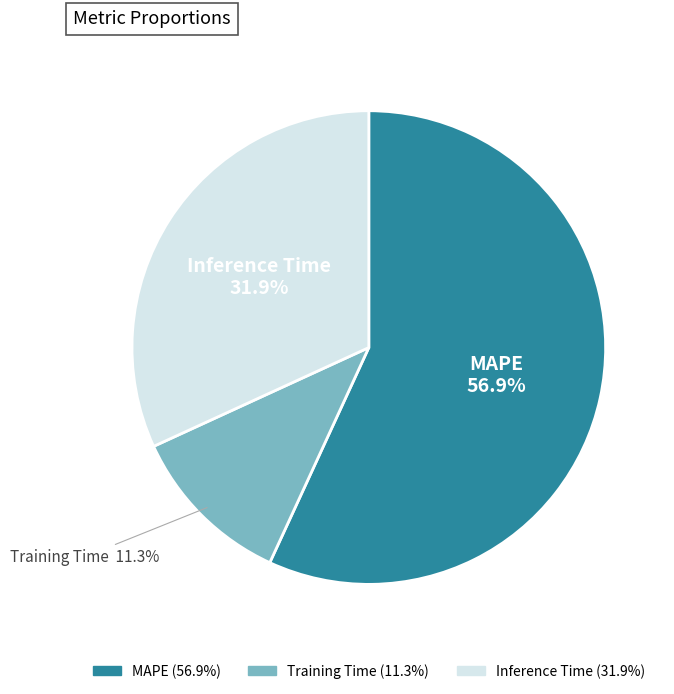

Combined, do Inference Time and Training Time account for over 50%?

No